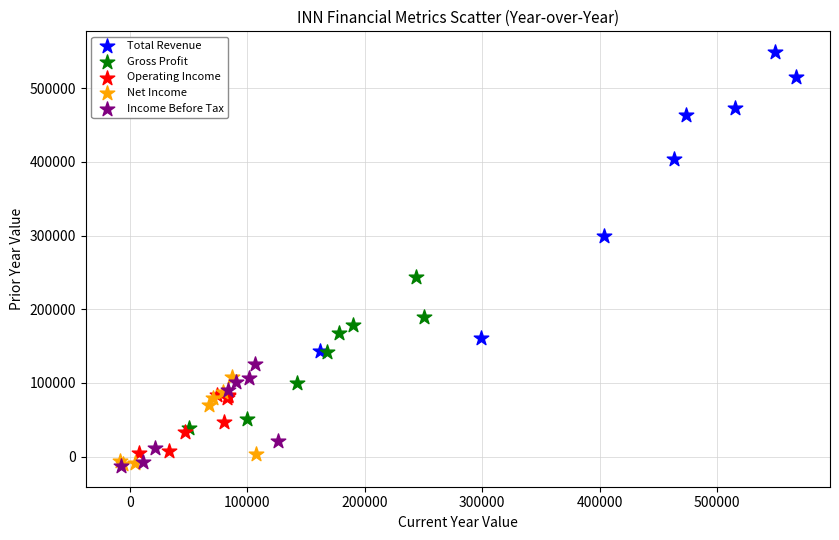

Which series has the widest spread of Y values?

Total Revenue